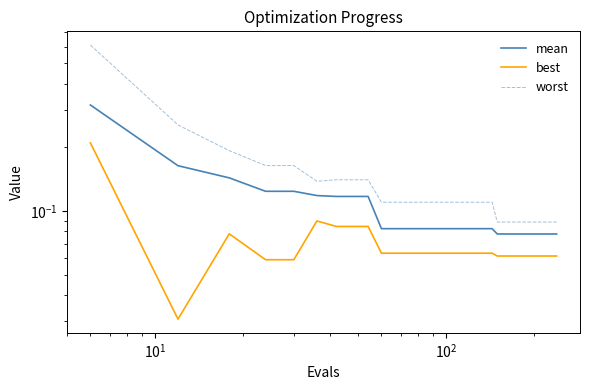

Rank the series by their average value, from highest to lowest.

worst, mean, best